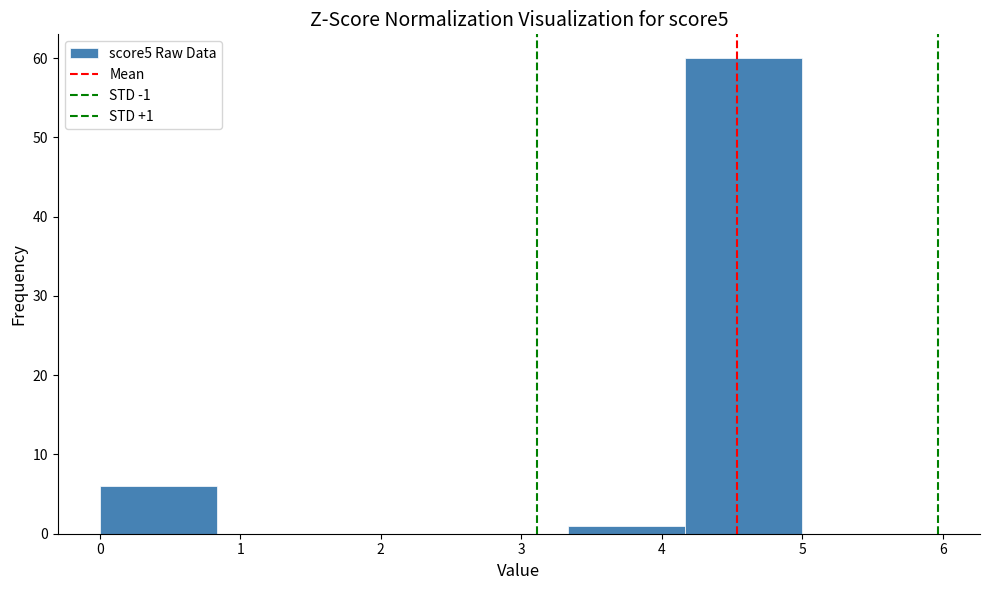

Which range on the x-axis has the tallest bar?

4.2 to 5.0